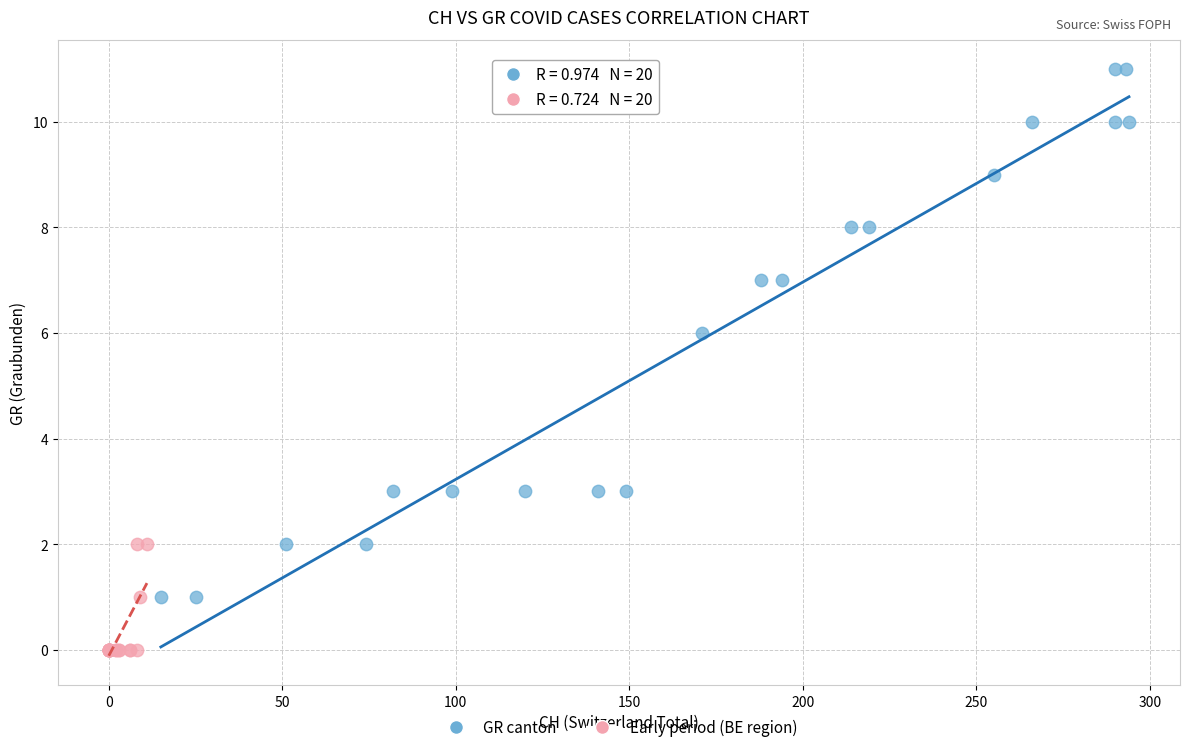

Which series reaches the minimum Y coordinate?

Early period (BE region)